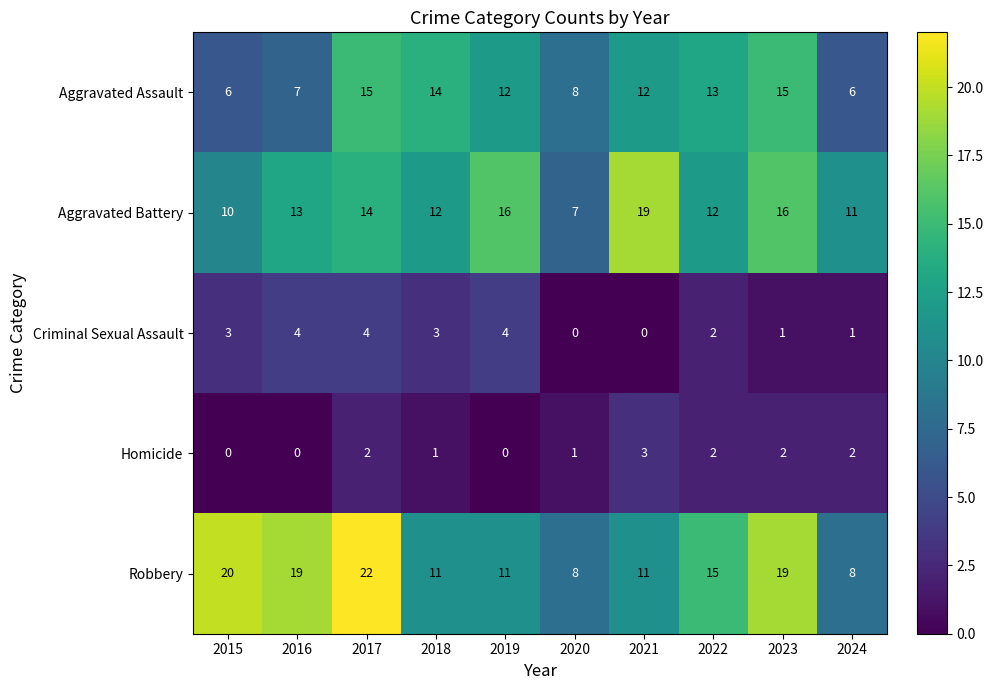

At which category is the sum across all series the highest?

2017